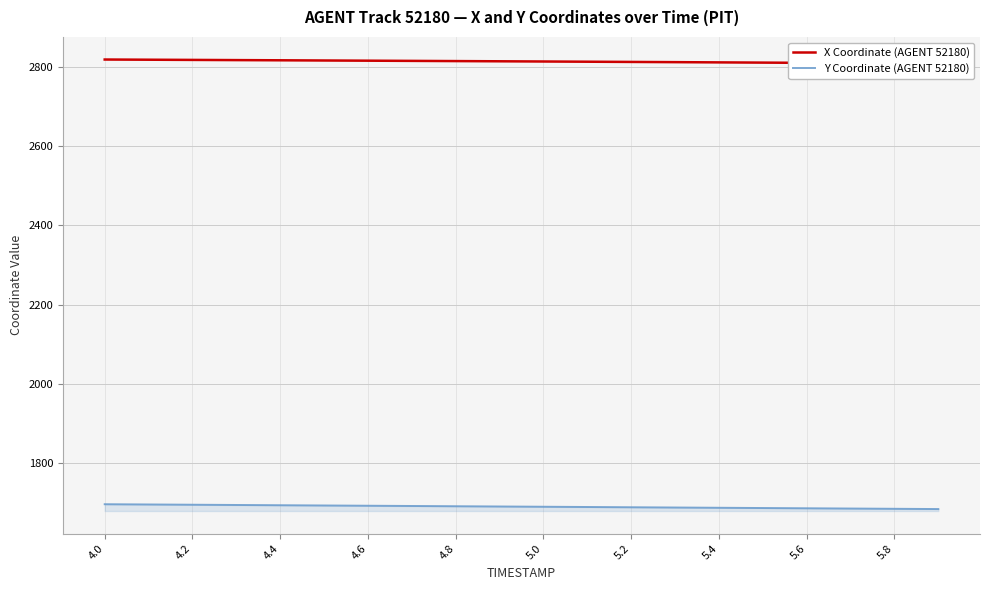

How many series are shown in this chart?

2